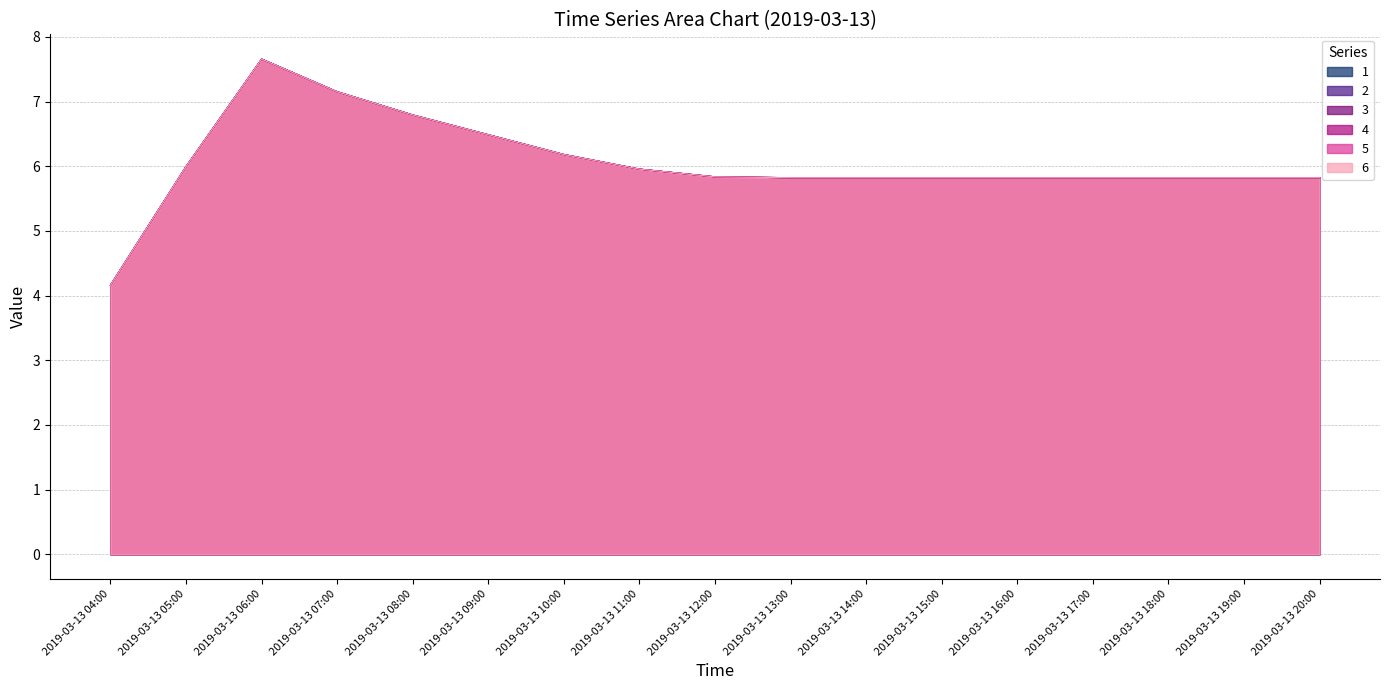

True or false: 3 and 4 intersect in this chart.

False